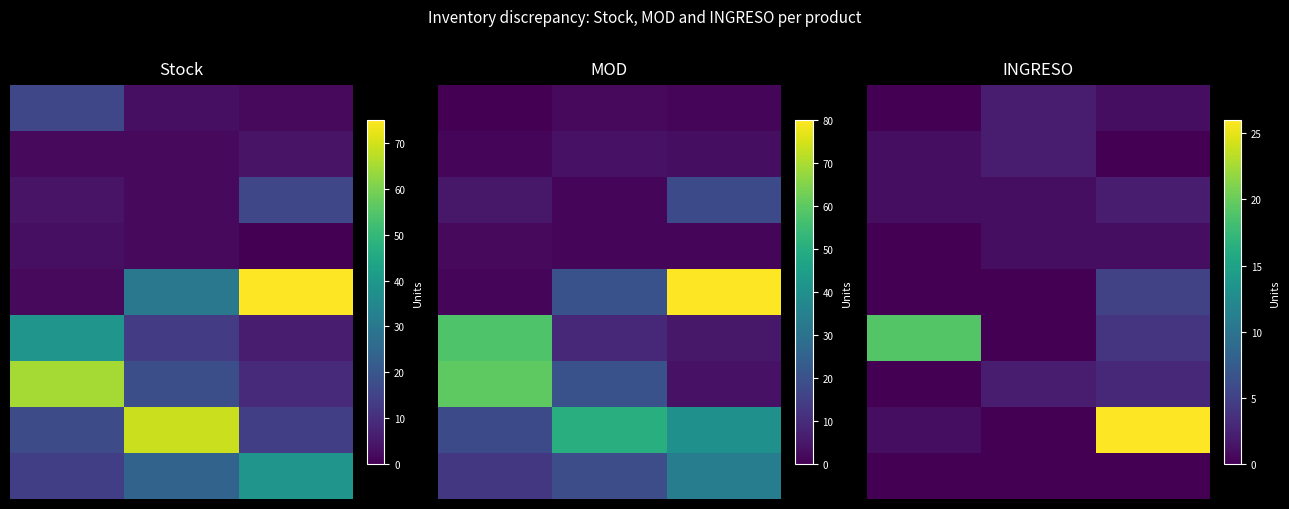

At which category is the sum across all series the highest?

2